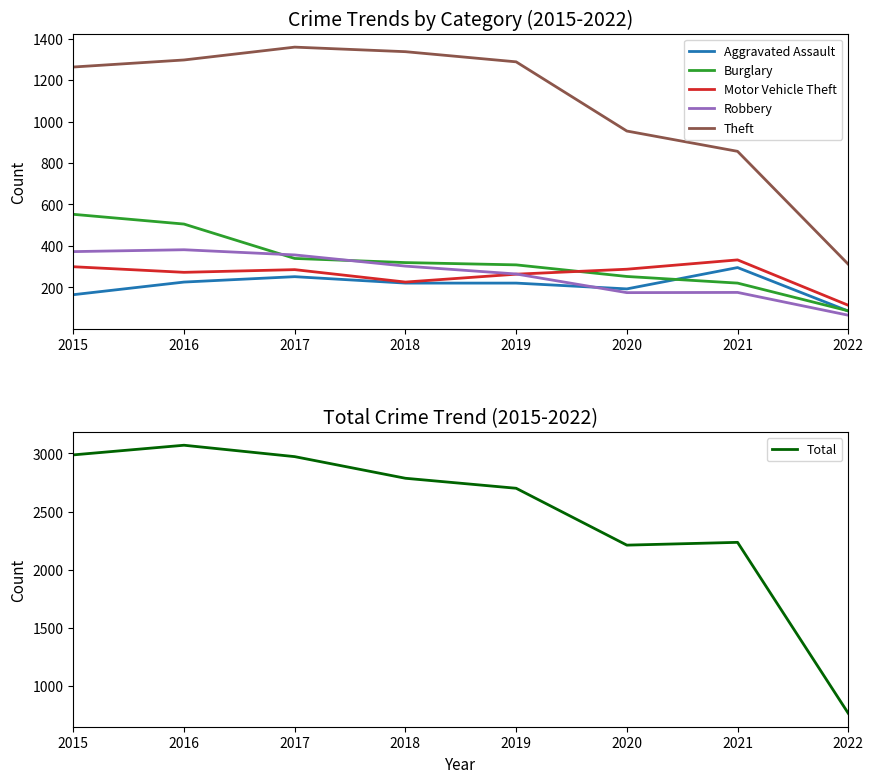

Is the value of Theft at 2020 greater than the value of Total at 2019?

No